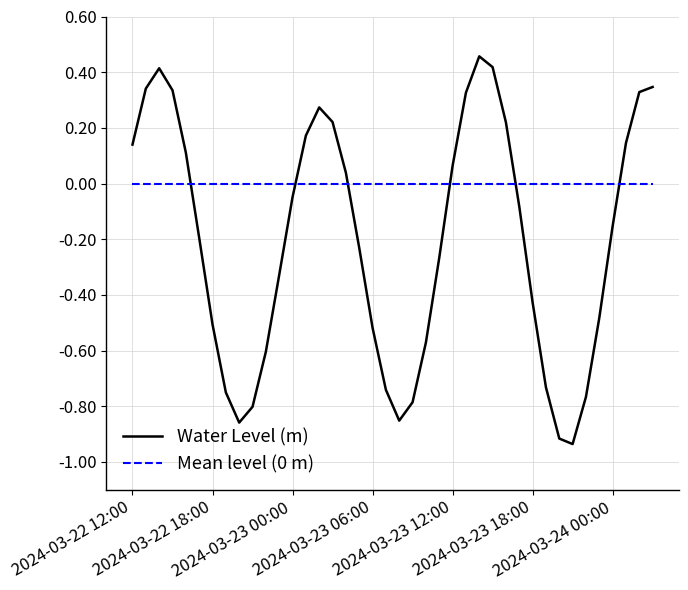

True or false: Water Level (m) and Mean level (0 m) intersect in this chart.

True